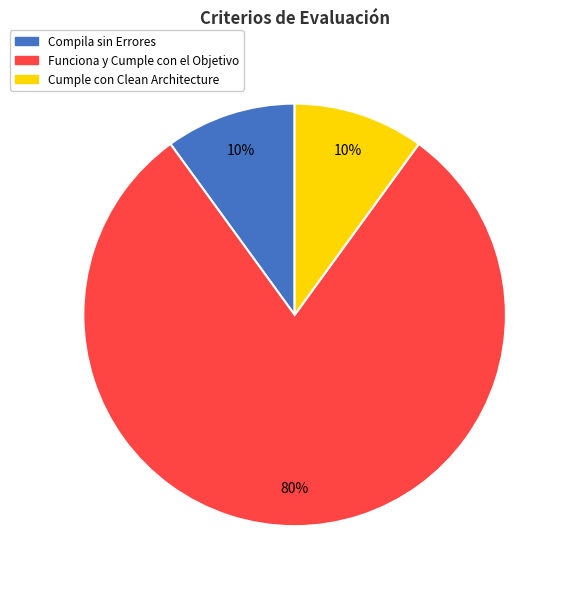

Combined, do Cumple con Clean Architecture and Funciona y Cumple con el Objetivo account for over 50%?

Yes